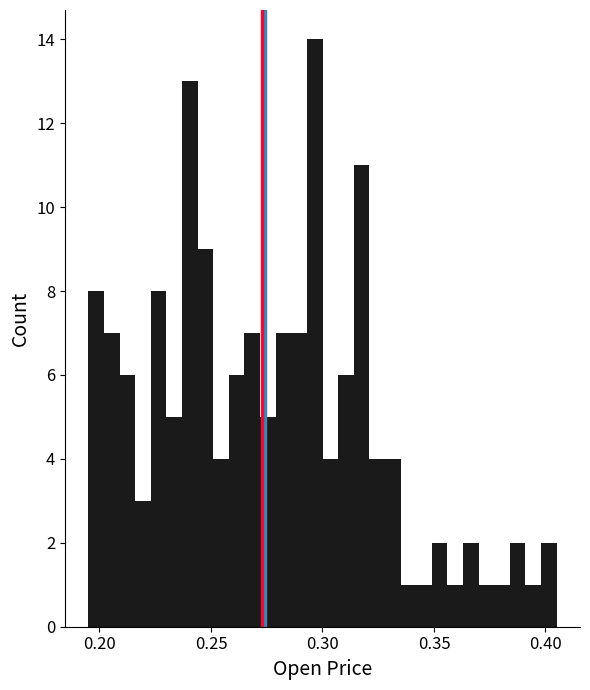

Around what value on the x-axis is the tallest bar? Give the approximate position of its centre, as read against the axis.

0.295